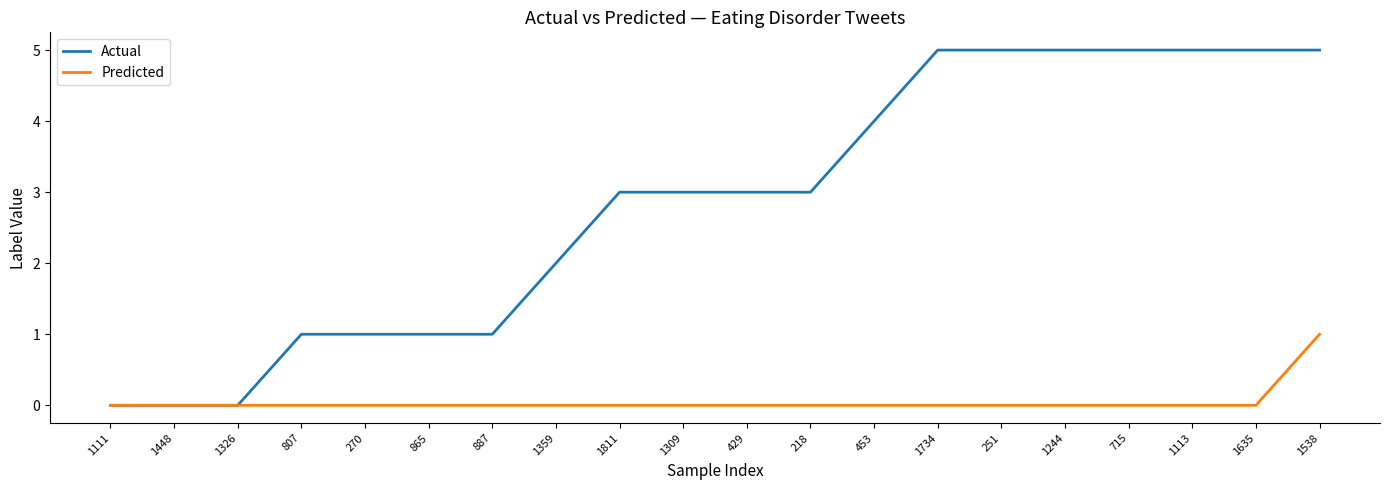

Which series changed the most between 887 and 1309?

Actual